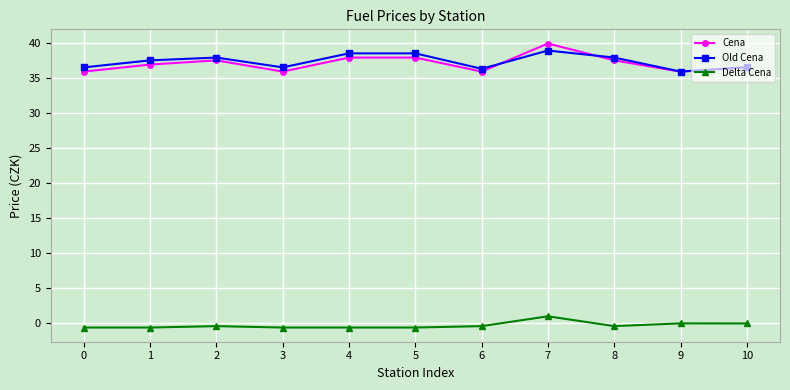

True or false: Delta Cena and Cena intersect in this chart.

False